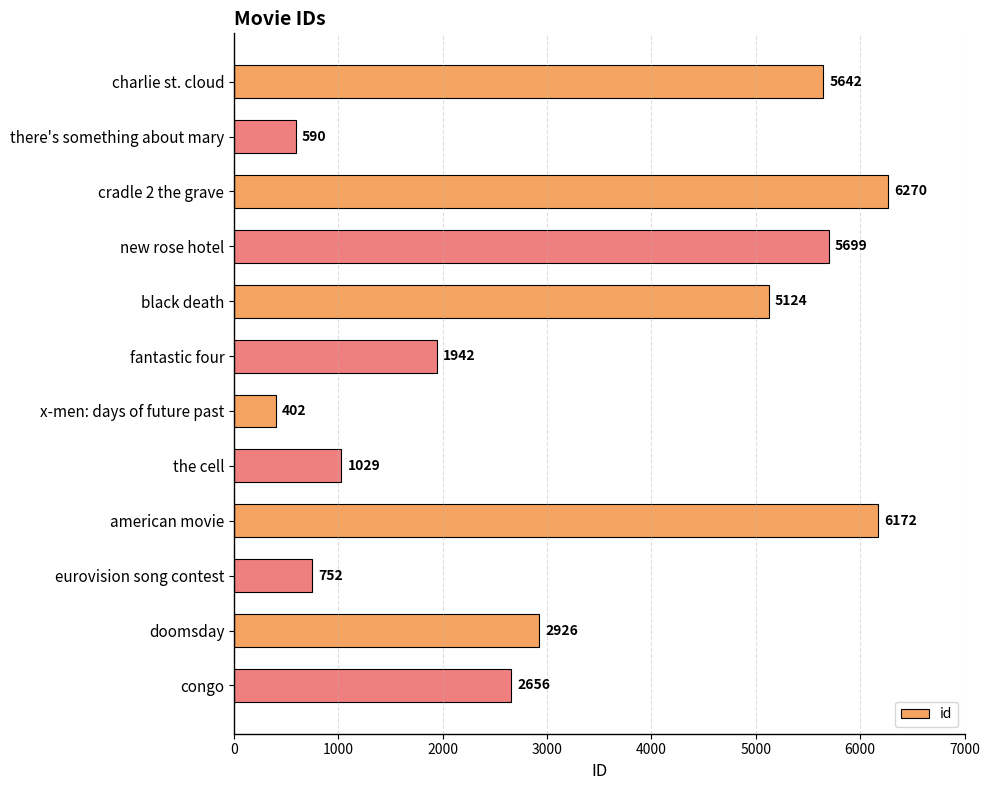

Are the bars horizontal?

Yes